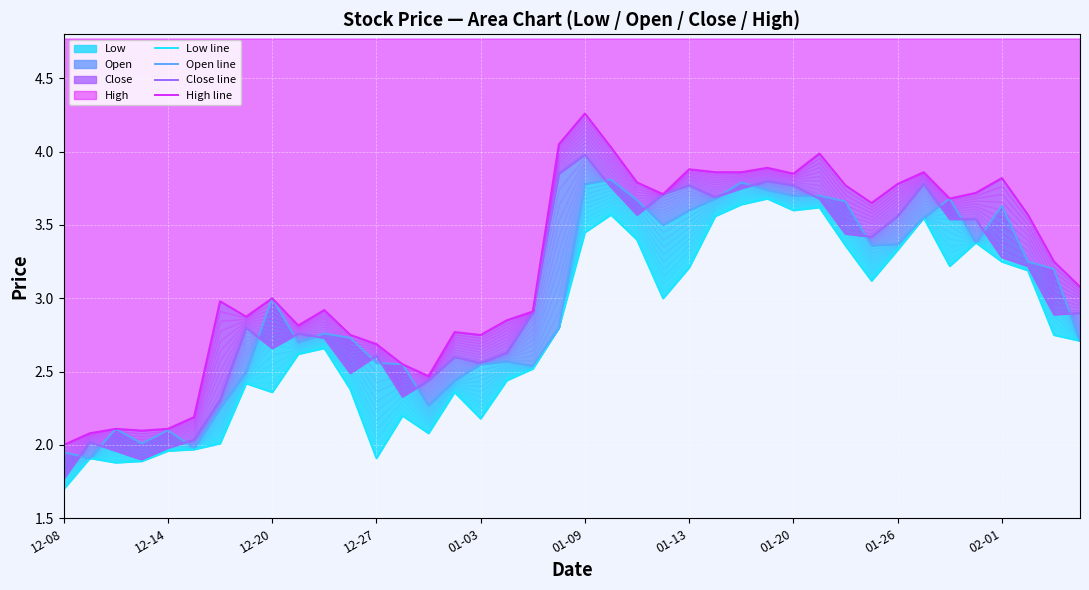

List the series in order of their peak value, highest first.

High line, Close line, Open line, Low line